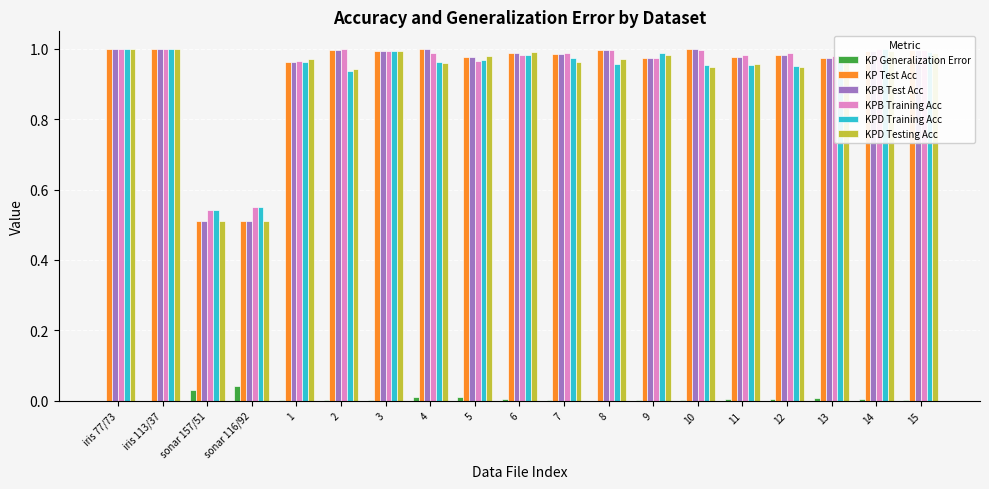

Rank the series at 3 from highest to lowest value.

KPB Training Acc, KPD Training Acc, KP Test Acc, KPB Test Acc, KPD Testing Acc, KP Generalization Error